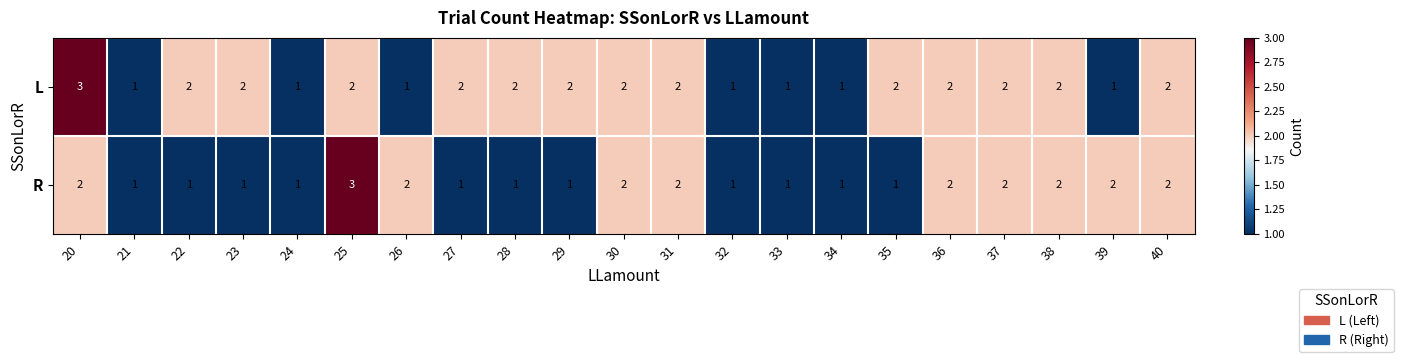

Is it true that R equals 1 at 37?

False